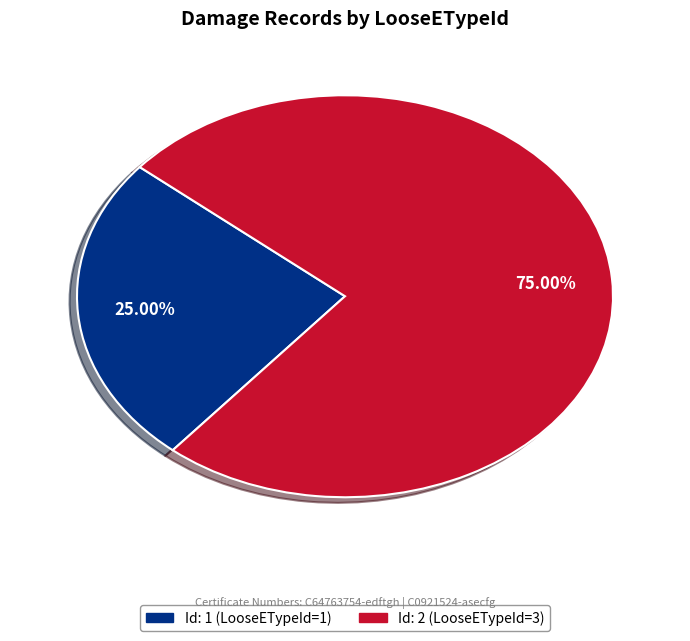

To the nearest percent, what is the difference between the largest and smallest slice percentages?

50%